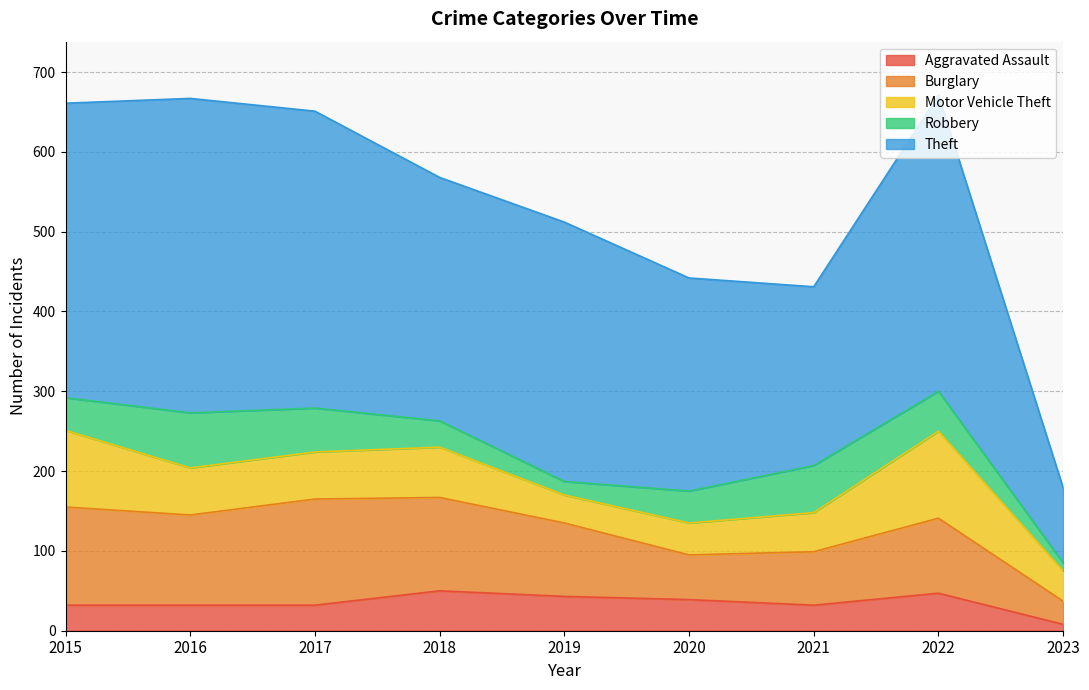

Which series has the largest range (max minus min)?

Theft